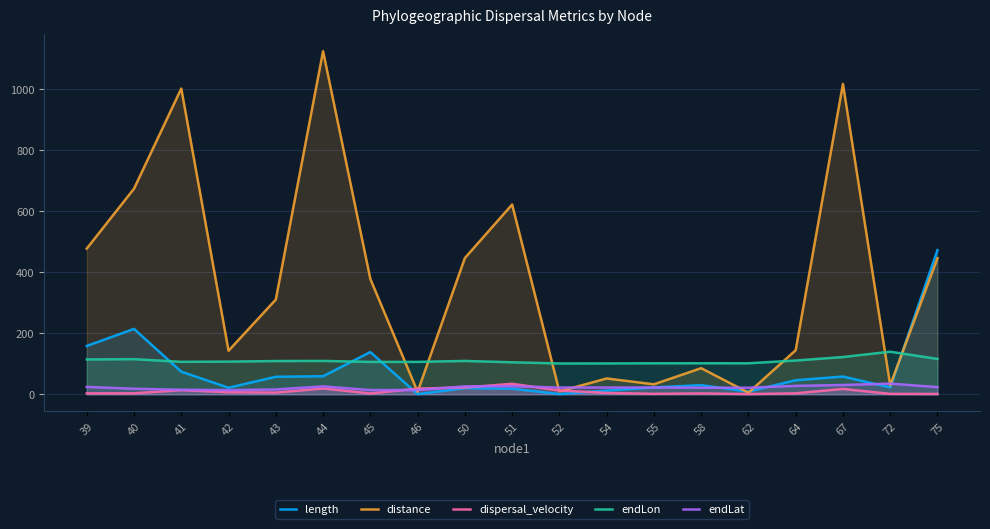

At how many categories does at least one series exceed 256?

10